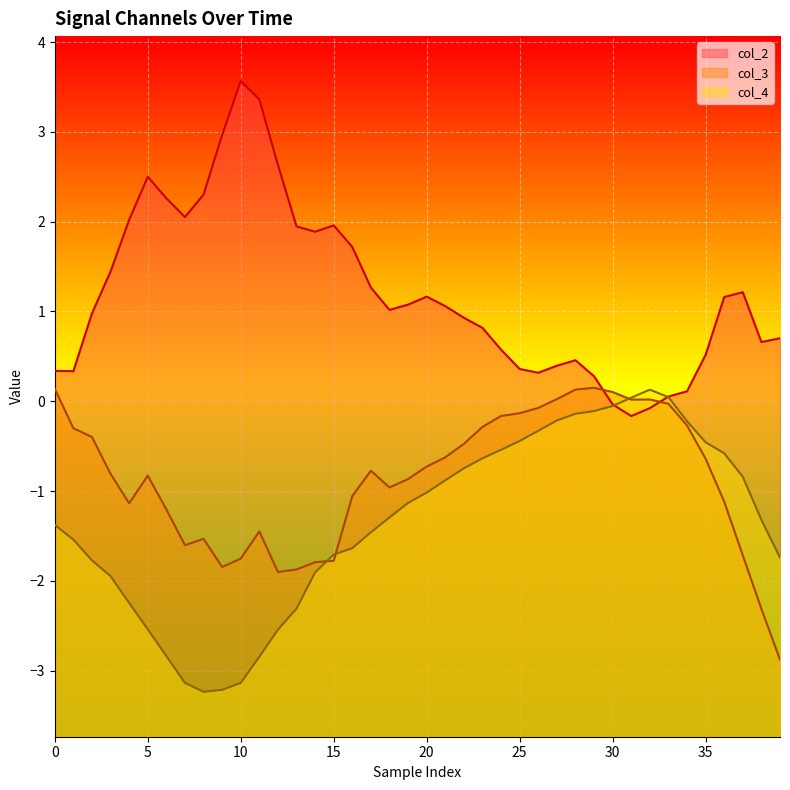

The value of col_4 at 38 is -0.5. True or false?

False